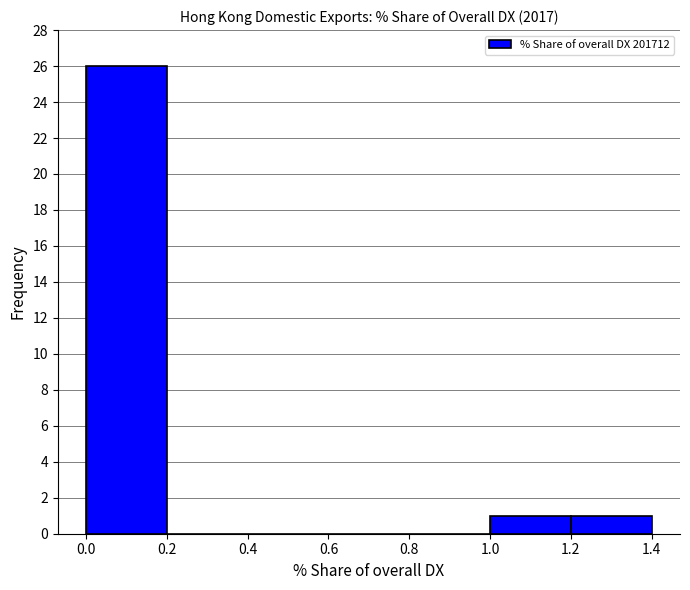

Reading left to right, transcribe this chart: for each bar, give the range it covers on the x-axis and its height. The values are not printed on the chart, so give them approximately, as read against the axis.

0.0 to 0.2: 26
0.2 to 0.4: 0
0.4 to 0.6: 0
0.6 to 0.8: 0
0.8 to 1.0: 0
1.0 to 1.2: 1
1.2 to 1.4: 1